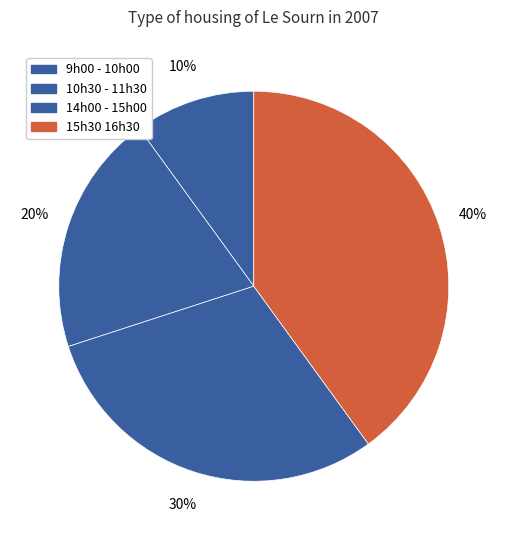

How many slices are in this pie chart?

4